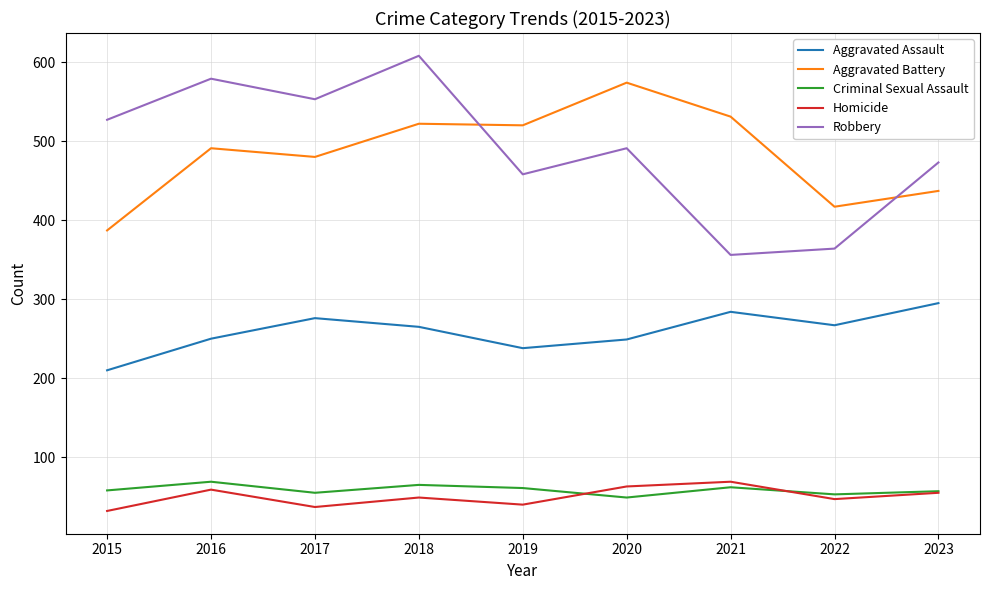

What is the difference between the maximum and minimum values in the Aggravated Battery series?

187